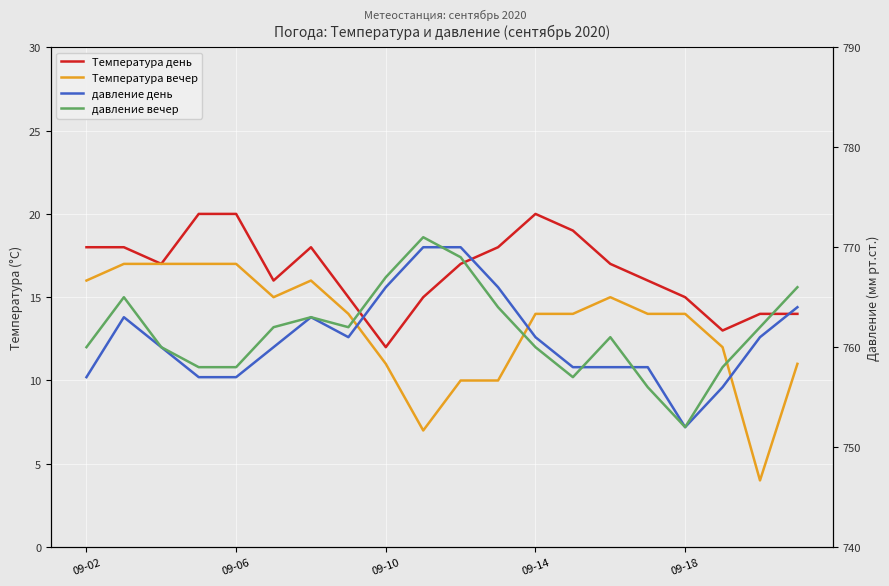

What is the approximate value of Температура день at 09-14?

20